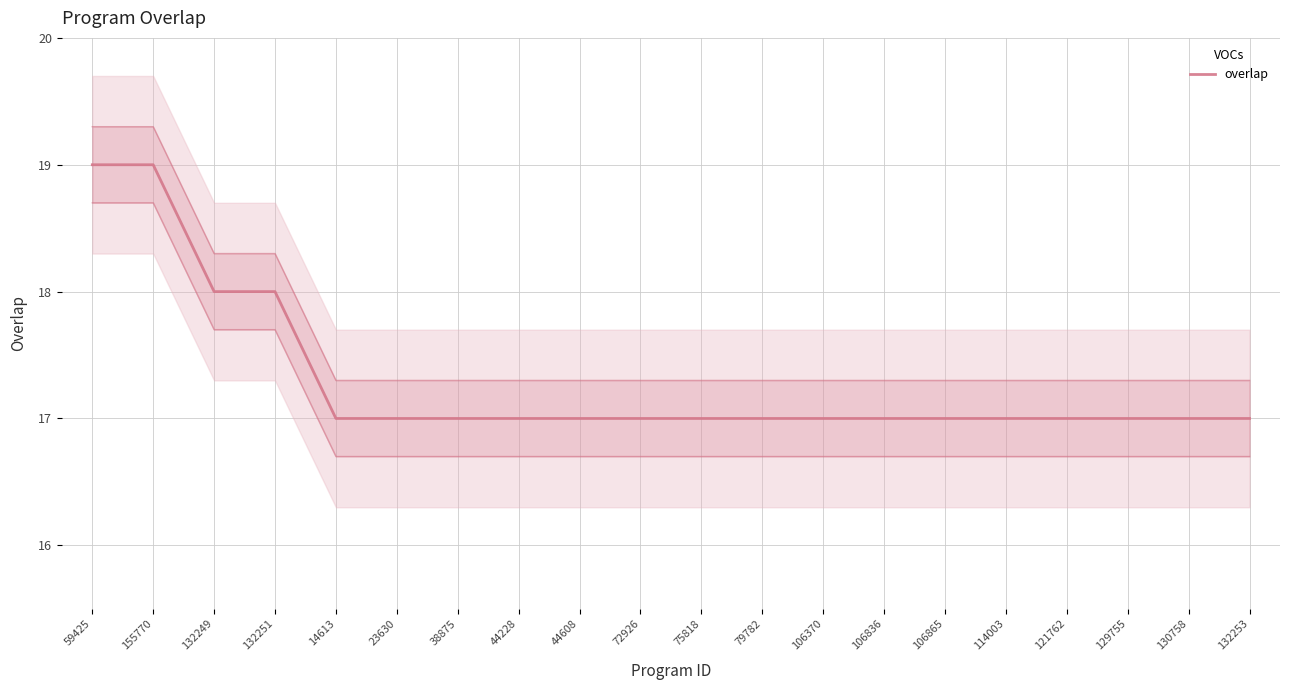

True or false: there are more than 1 points higher than both neighbors.

False